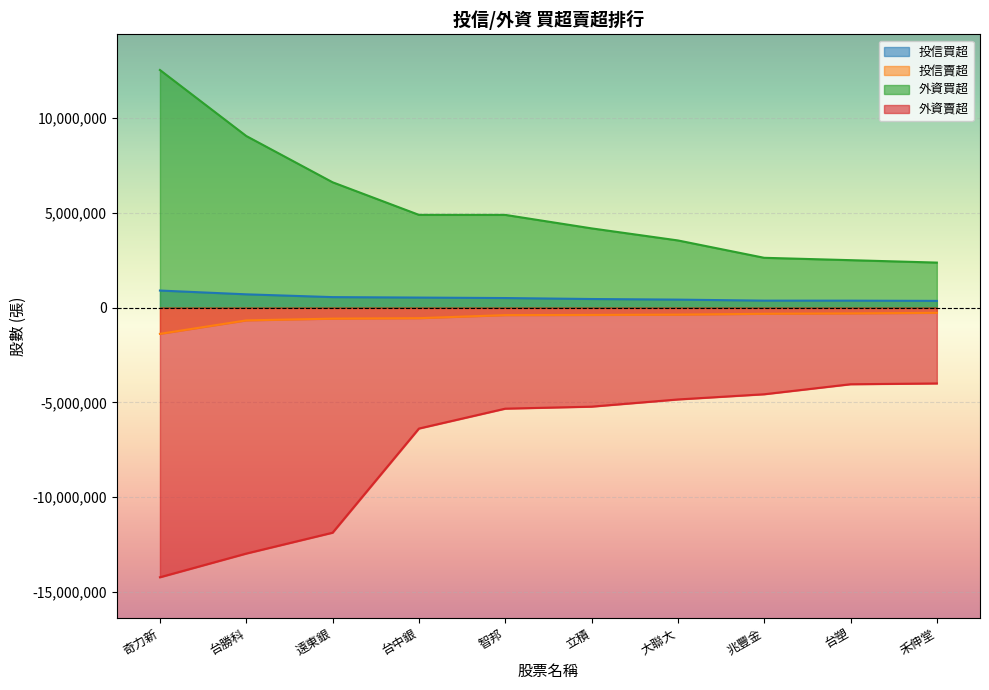

What is the sum of all 投信賣超 values?

-5300750